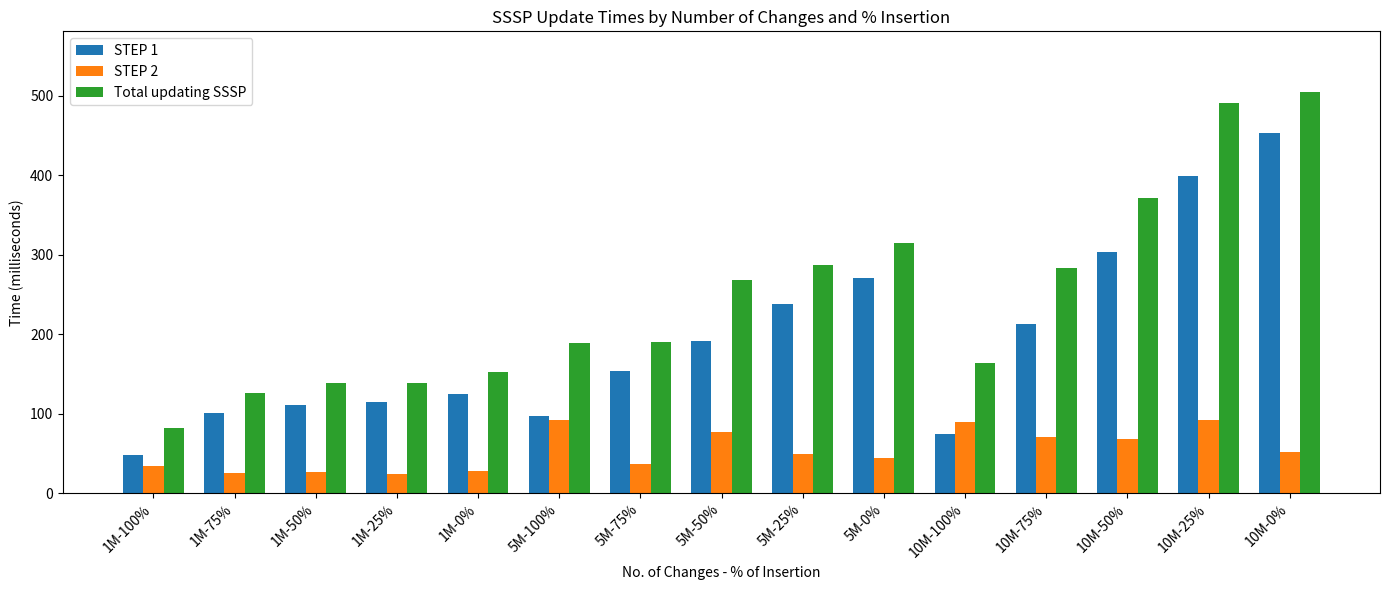

What is the difference between the second highest and second lowest values in the STEP 2 series?

66.2